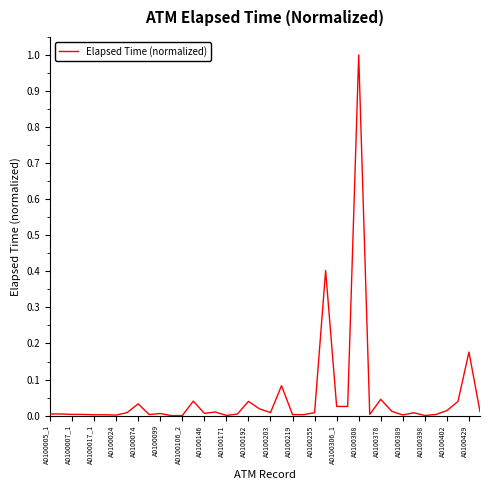

What is the greatest value displayed?

1.0